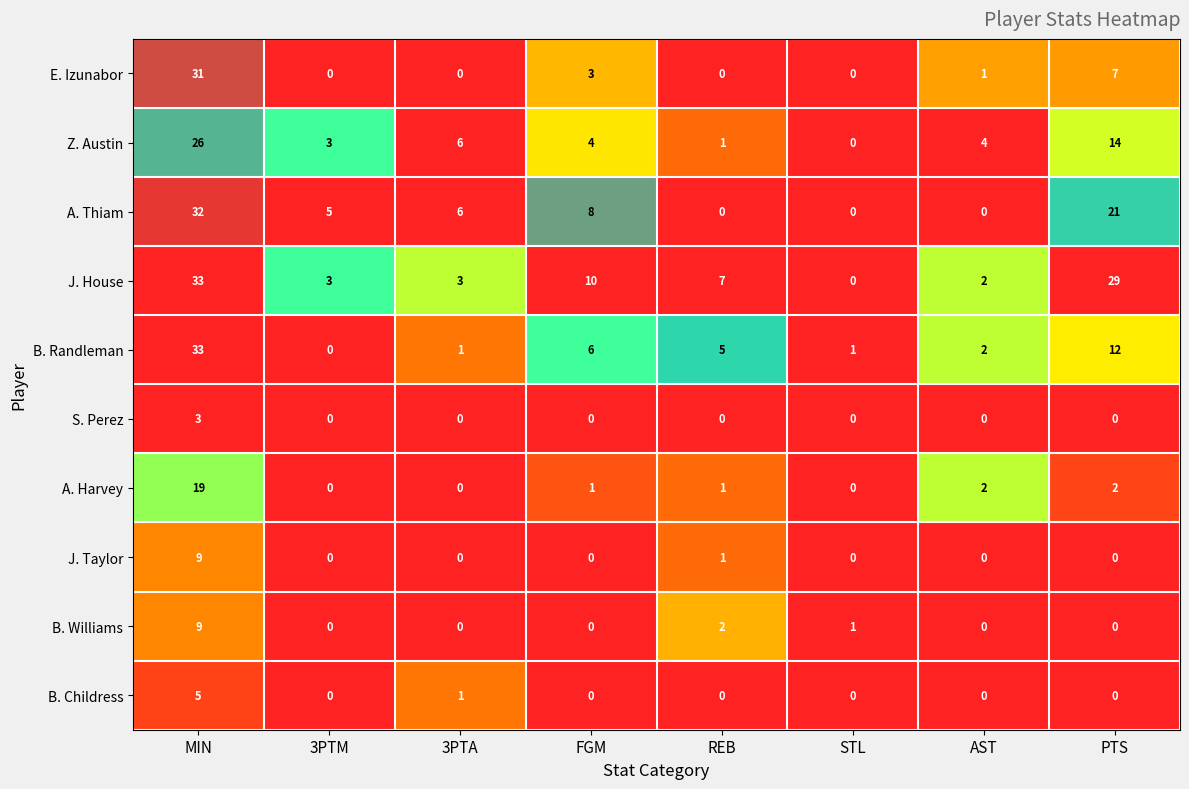

Which category has the highest value across all series?

MIN